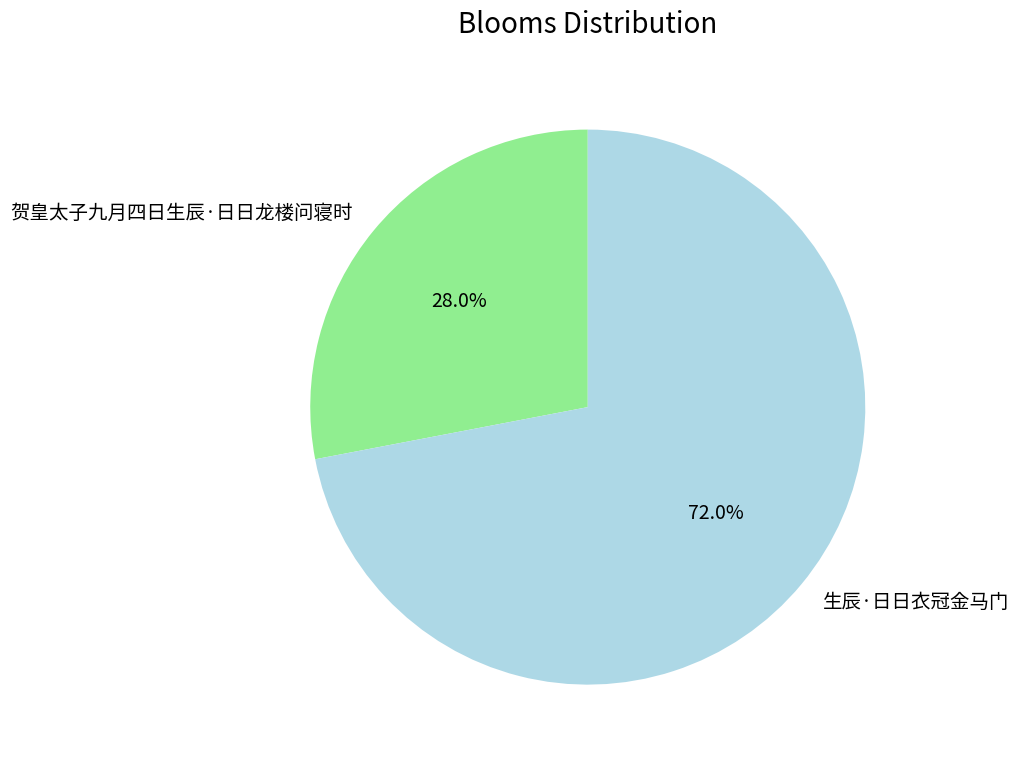

How many segments does this pie chart have?

2